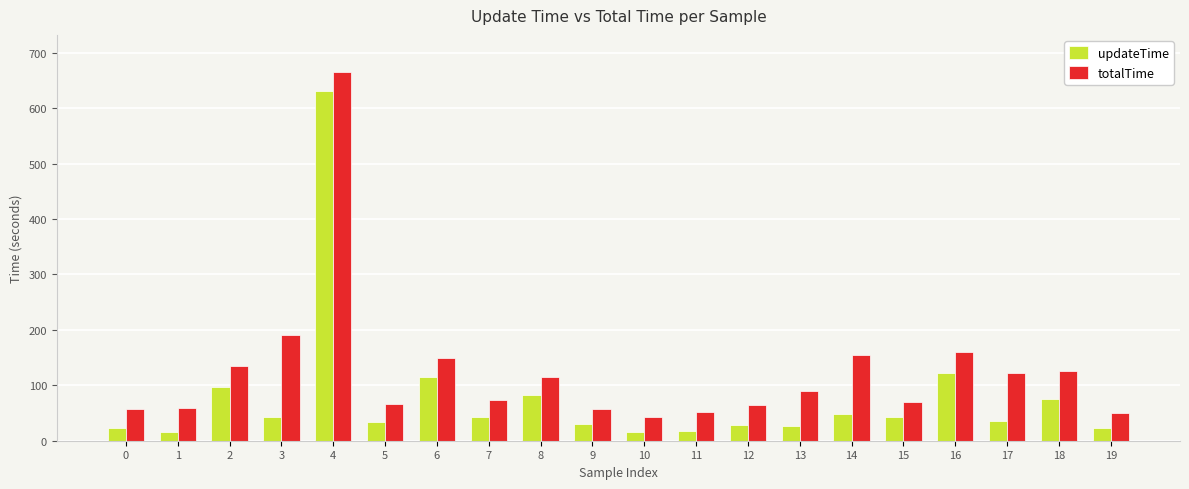

At which label does totalTime reach its peak?

4